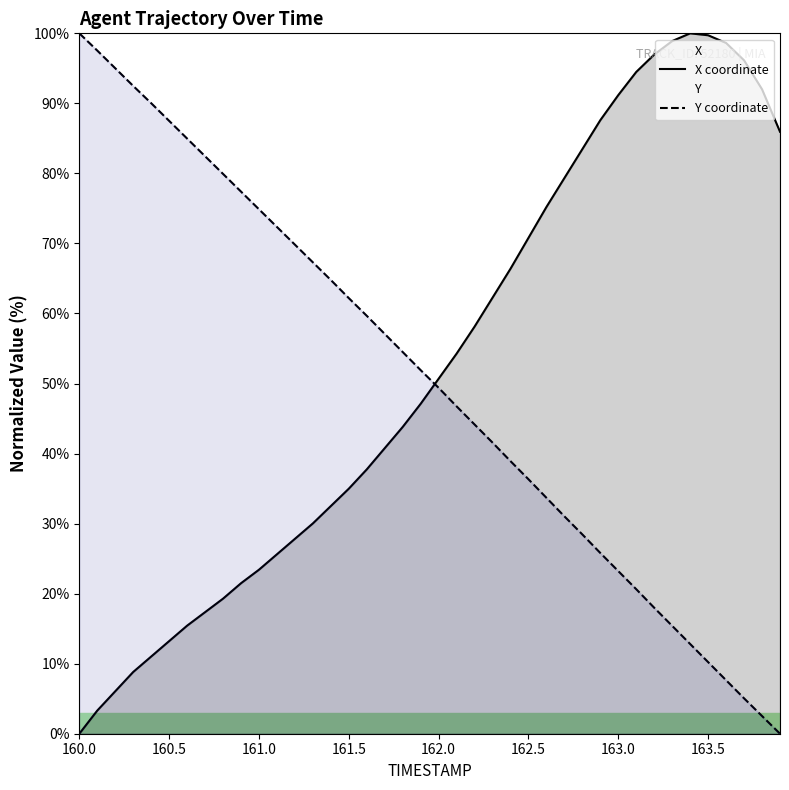

What is the greatest value displayed?

100.0